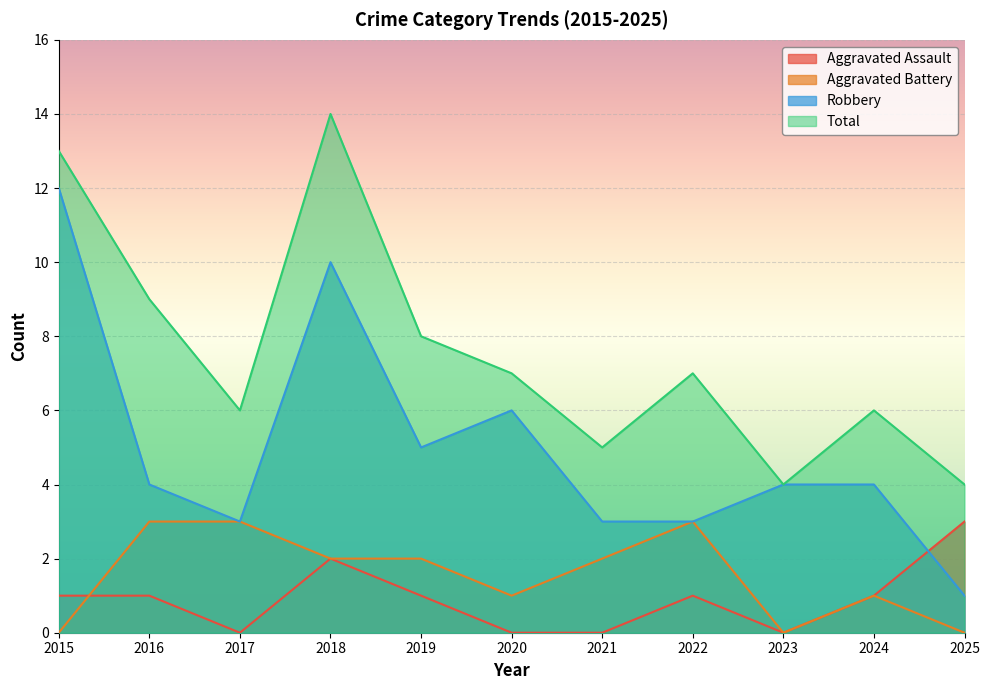

True or false: Total has more than 1 interior local peaks.

True